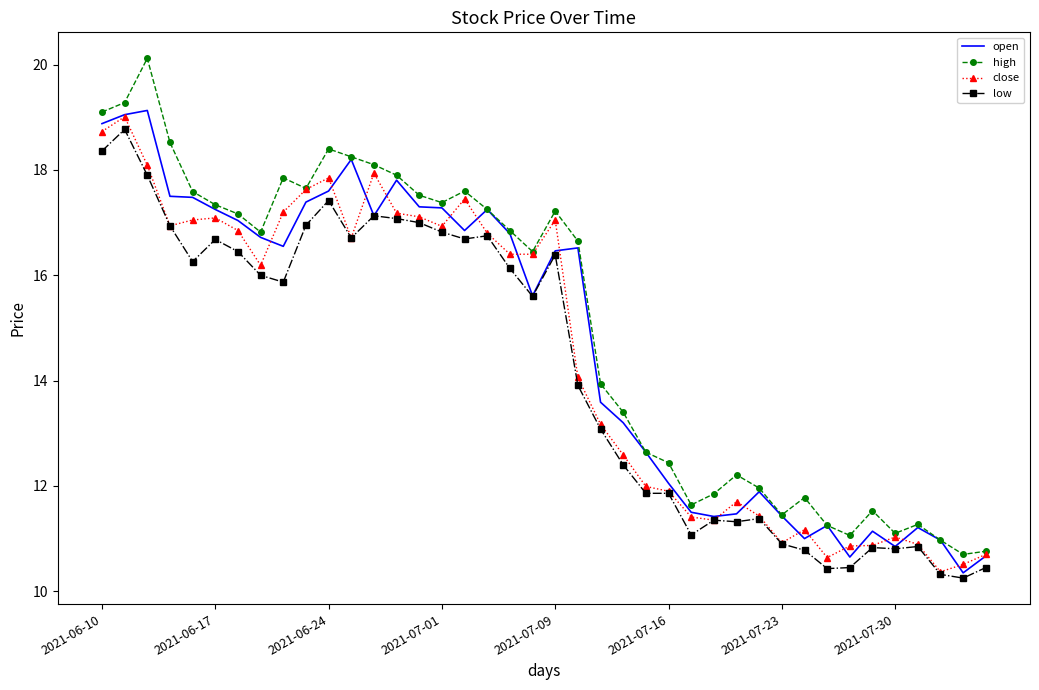

Which series has the widest spread of values?

high